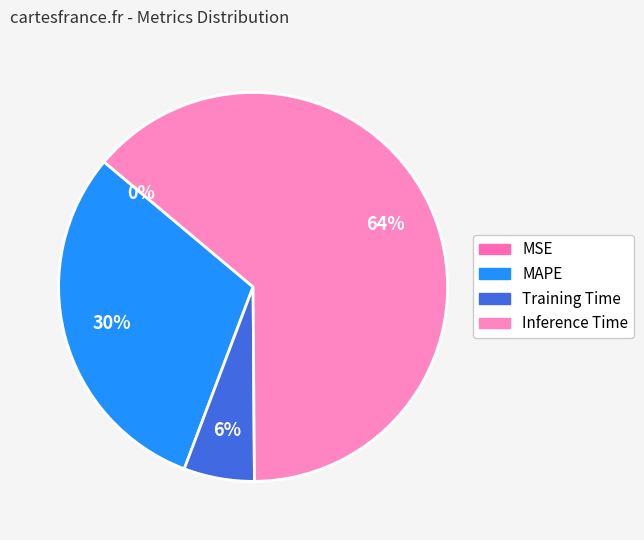

Does any single category account for the majority?

Yes